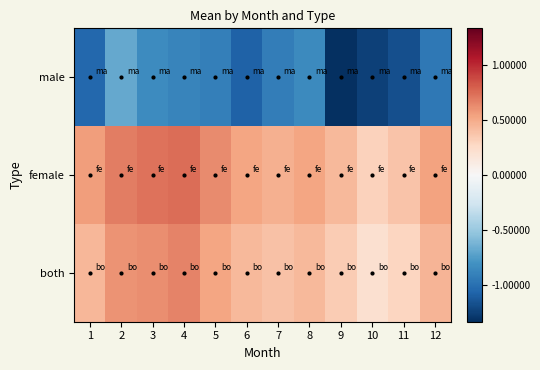

Which series has the largest total across all categories?

female